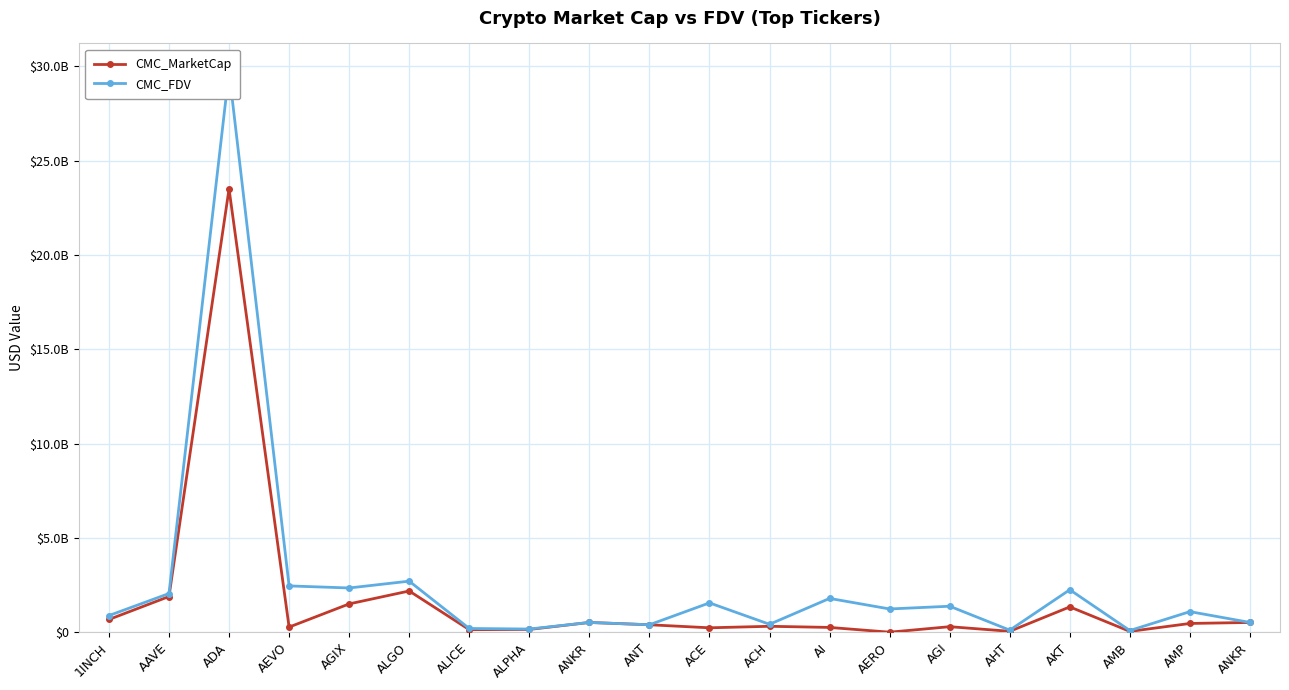

What is the value of the CMC_MarketCap point at the 3rd from the left?

23497511456.2